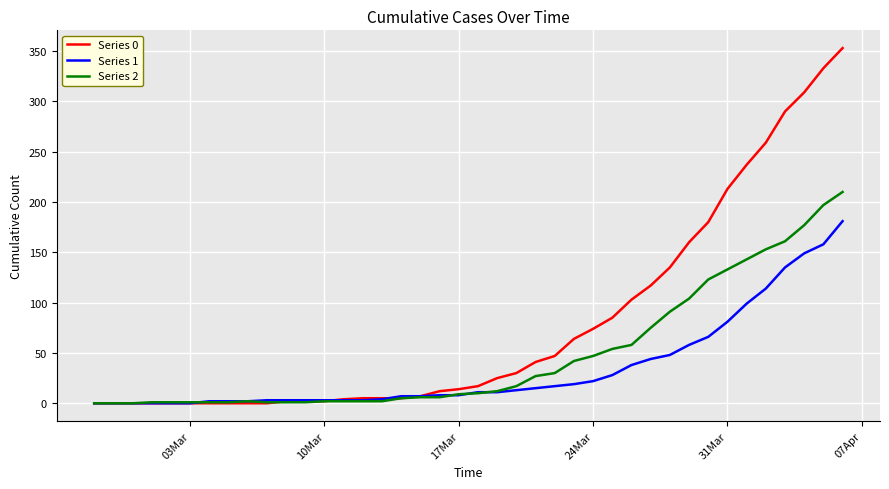

Which series has the largest total across all categories?

Series 0